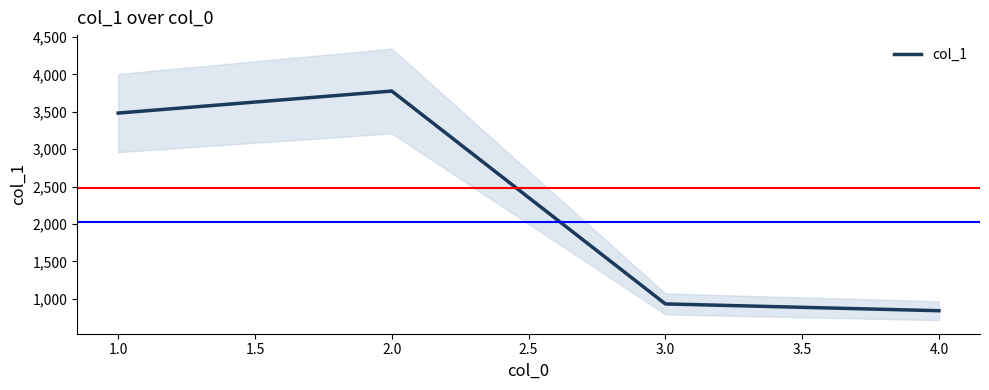

In col_1, how many points are higher than both neighbors (excluding endpoints)?

1